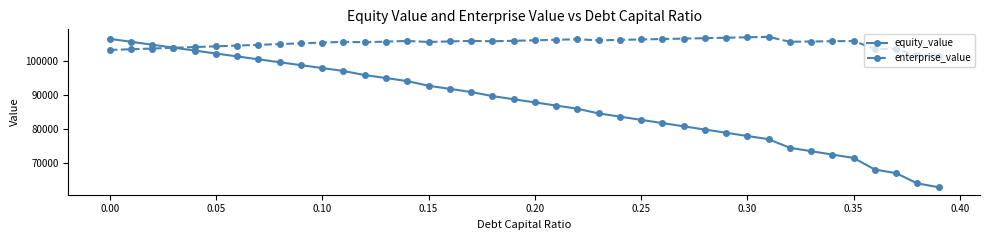

Which series has the largest total across all categories?

enterprise_value